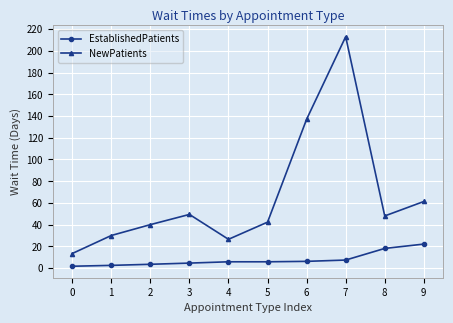

What is the difference between the highest and lowest values at 0?

11.7